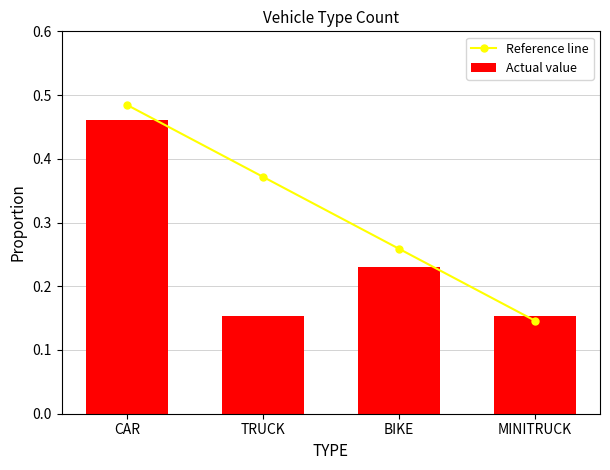

How many groups of bars are there?

4